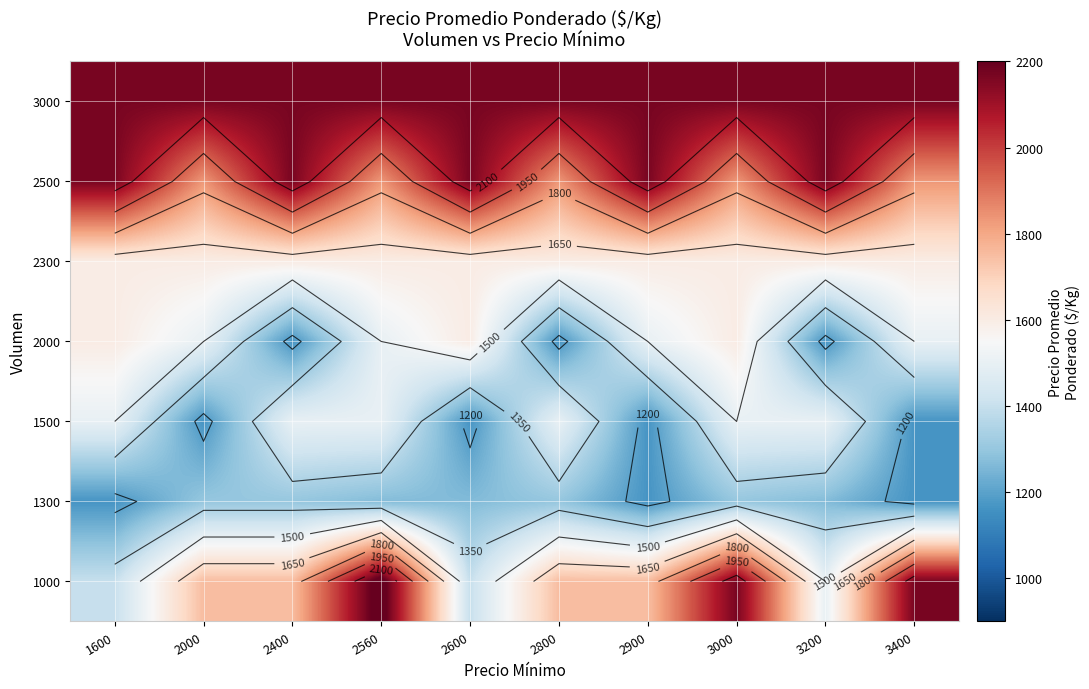

At how many categories does at least one series exceed 1890?

10